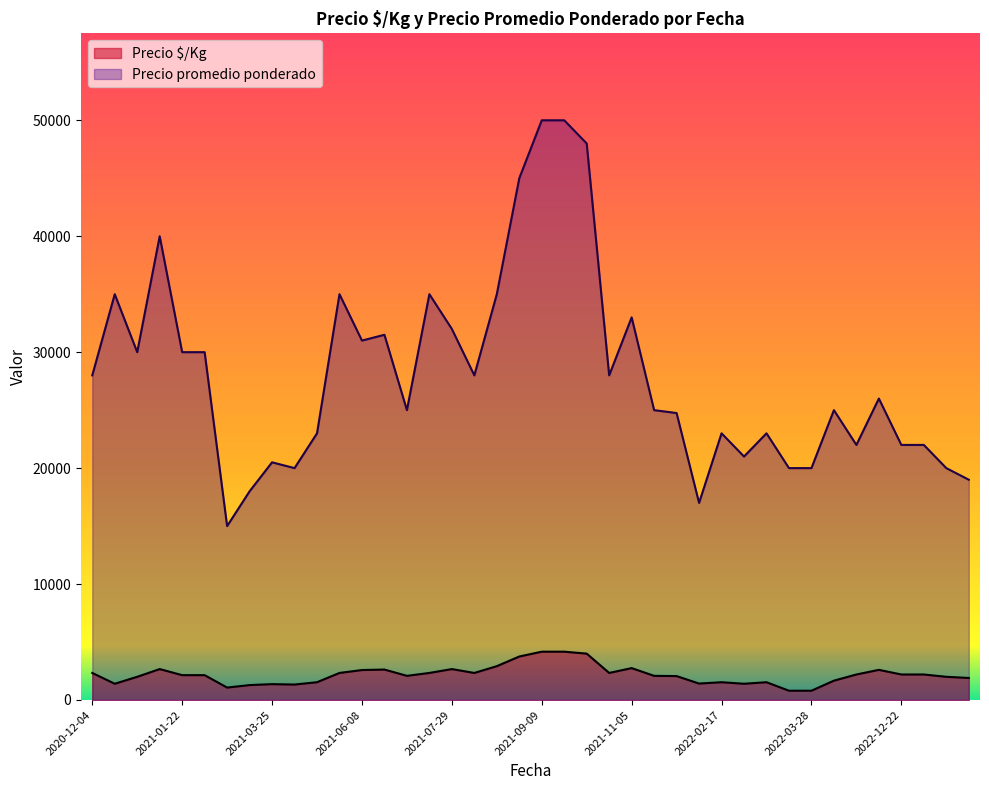

Is it true that Precio $/Kg equals 1400 at 2021-01-08?

True